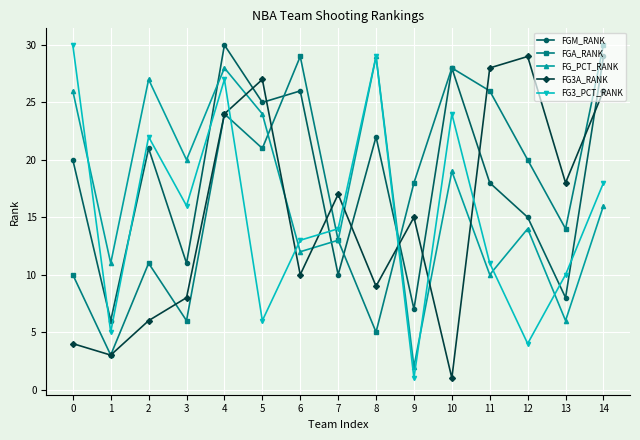

Which series has the widest spread of values?

FG3_PCT_RANK